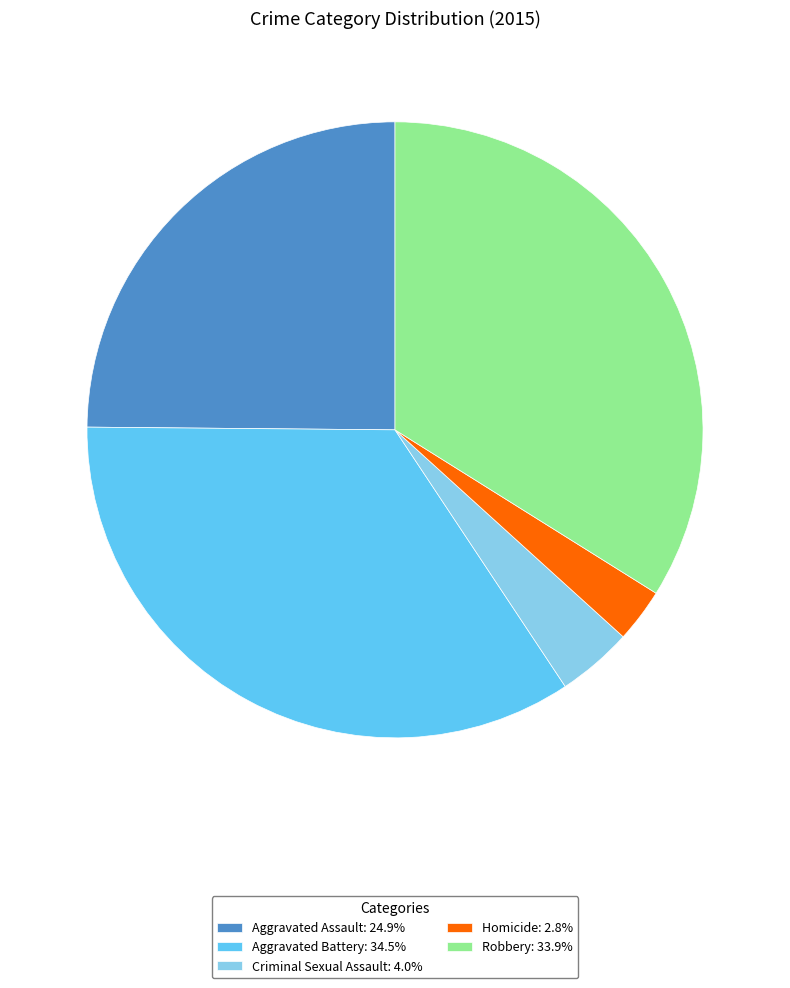

Which has a higher value, Criminal Sexual Assault or Robbery?

Robbery